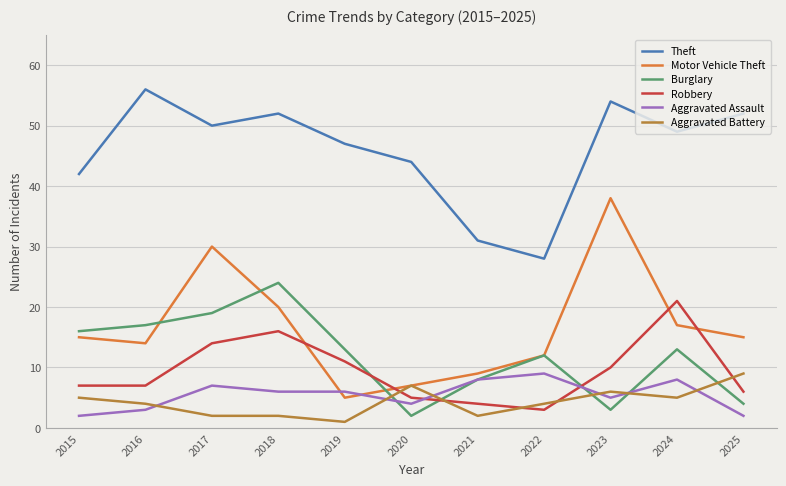

At which category does Burglary reach its first local peak?

2018